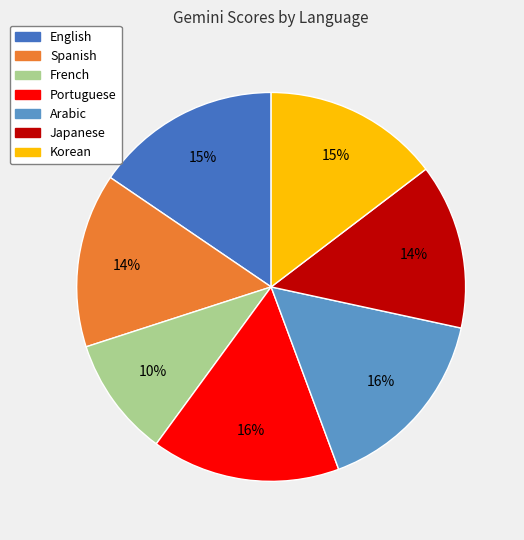

Does Korean represent more than half of the total?

No